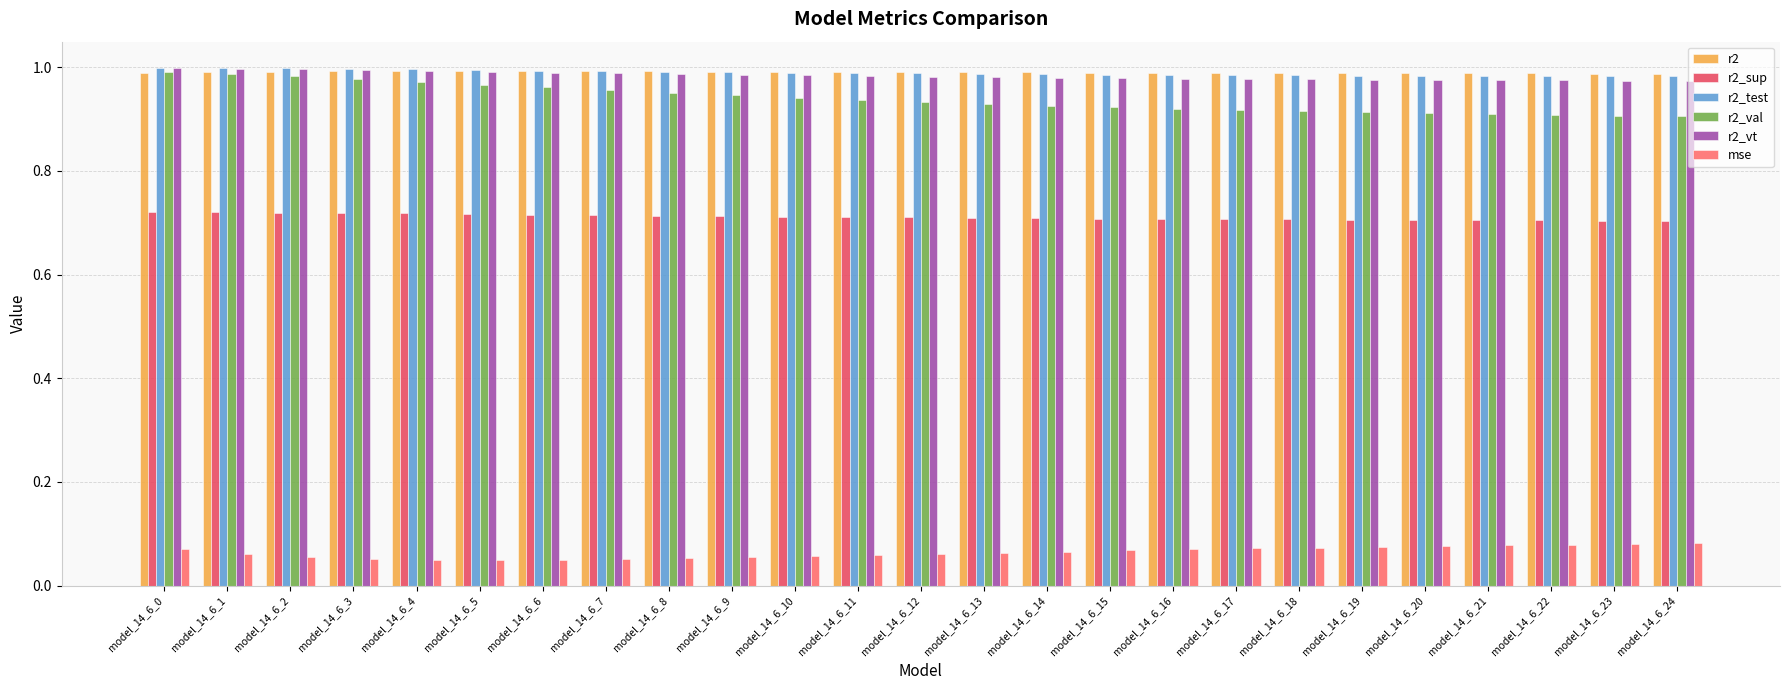

What is the sum of the r2_vt values at model_14_6_22 and model_14_6_19?

2.0